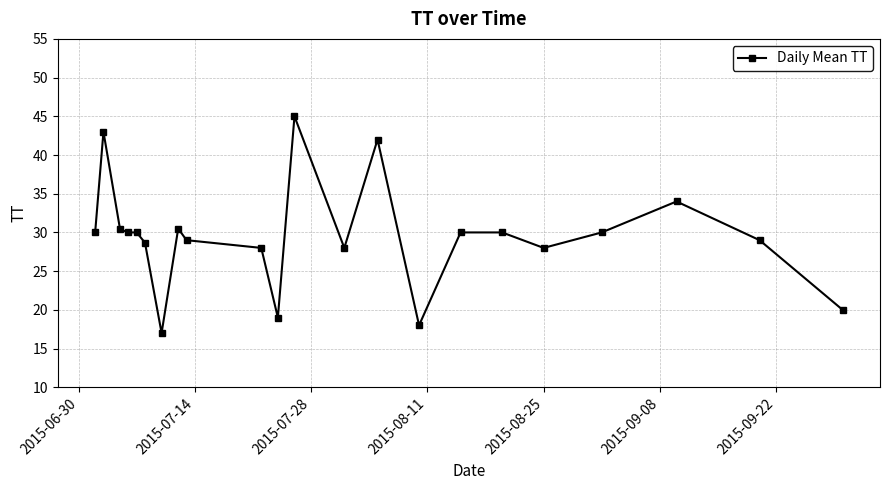

What is the minimum value shown in the chart?

17.0